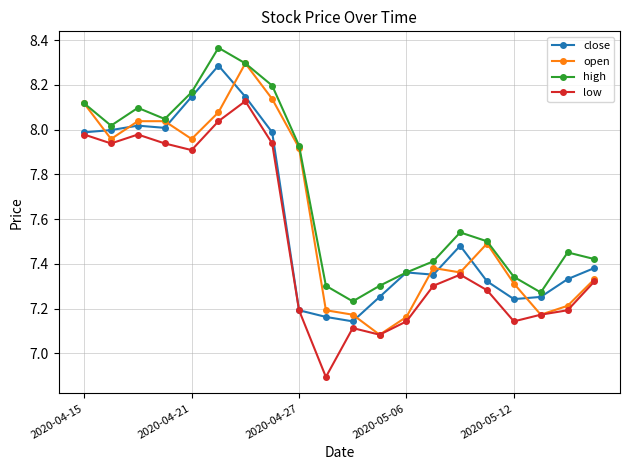

Which series has the largest total across all categories?

high